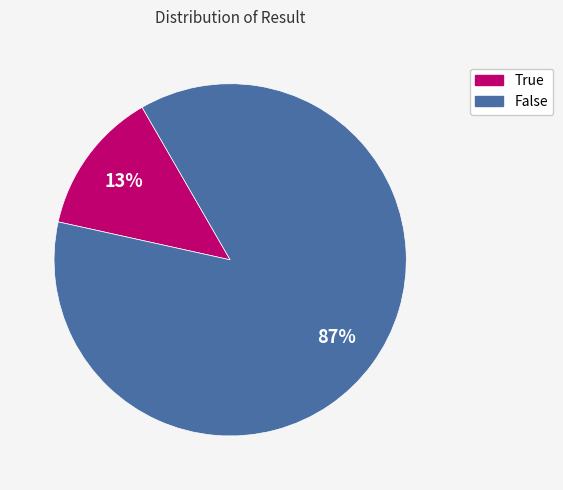

Which category has the biggest portion of the pie?

False